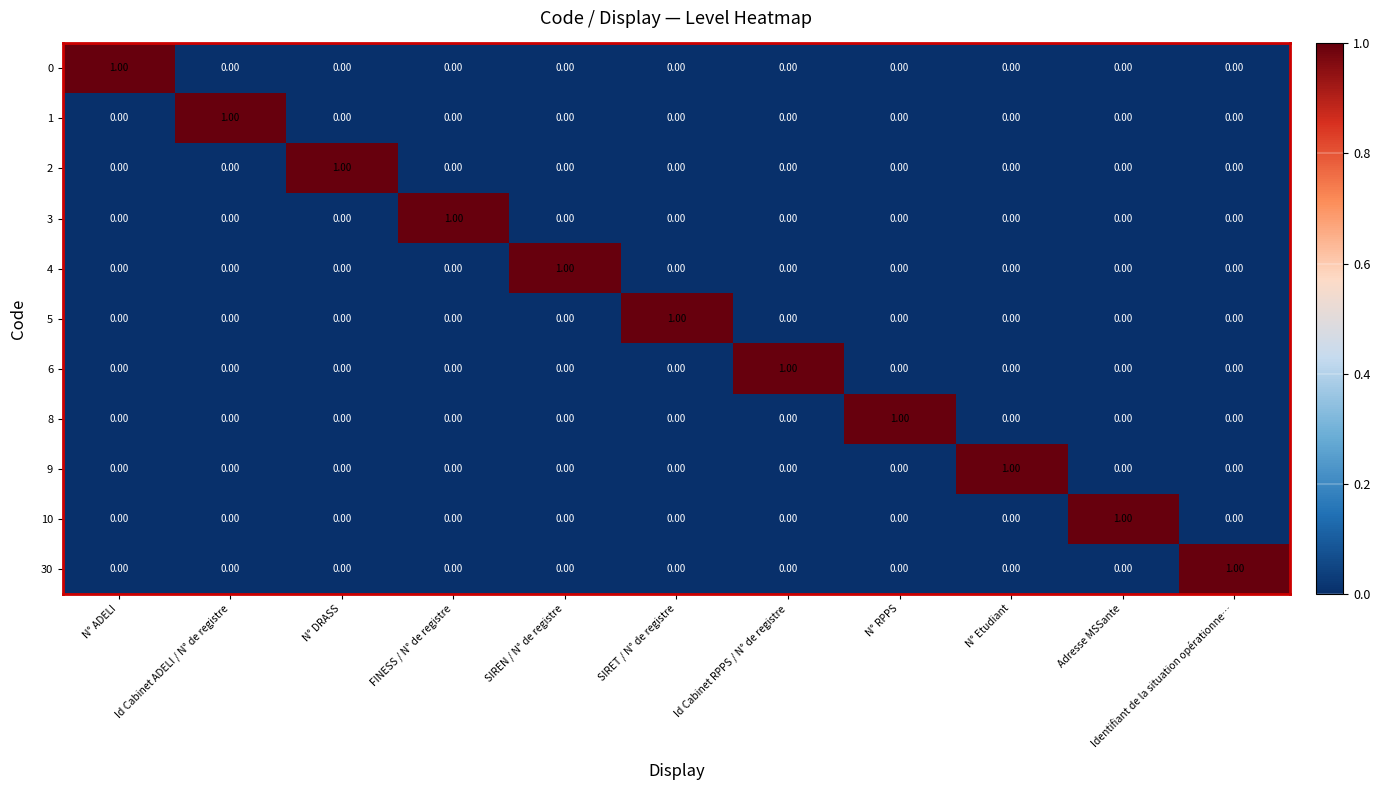

At how many categories does at least one series exceed 0?

11